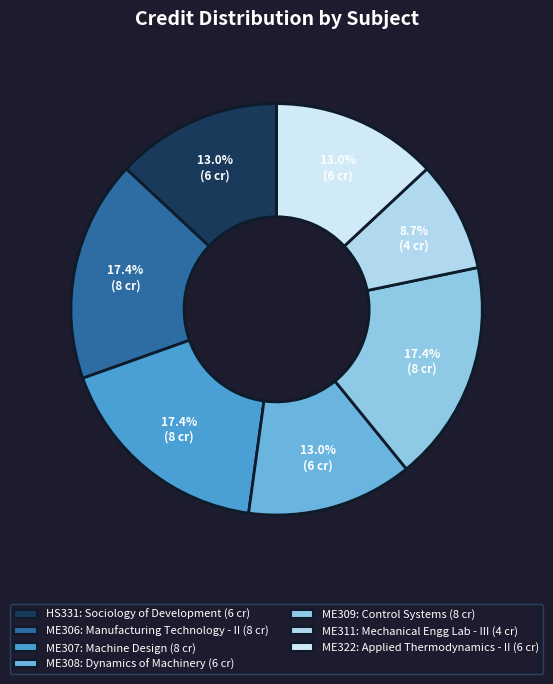

What is the total percentage of HS331 and ME311?

21.7%